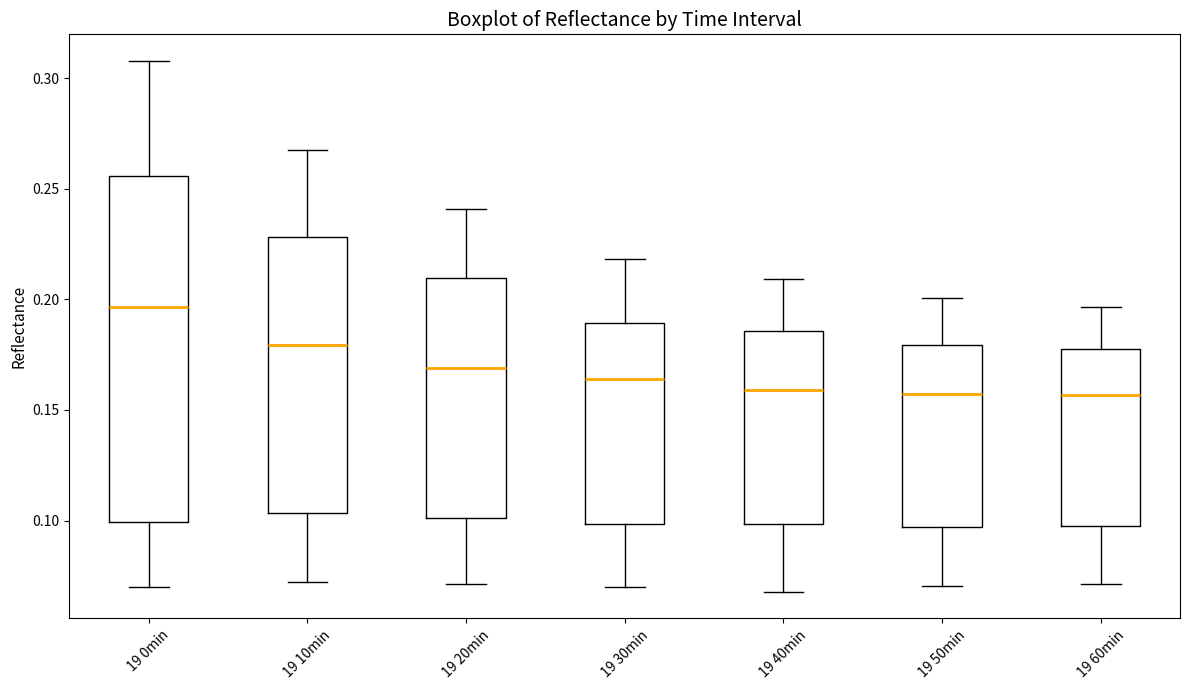

Where does the lower whisker of the box for 19 50min end on the y-axis? The values are not printed on the chart, so give them approximately, as read against the axis.

0.070